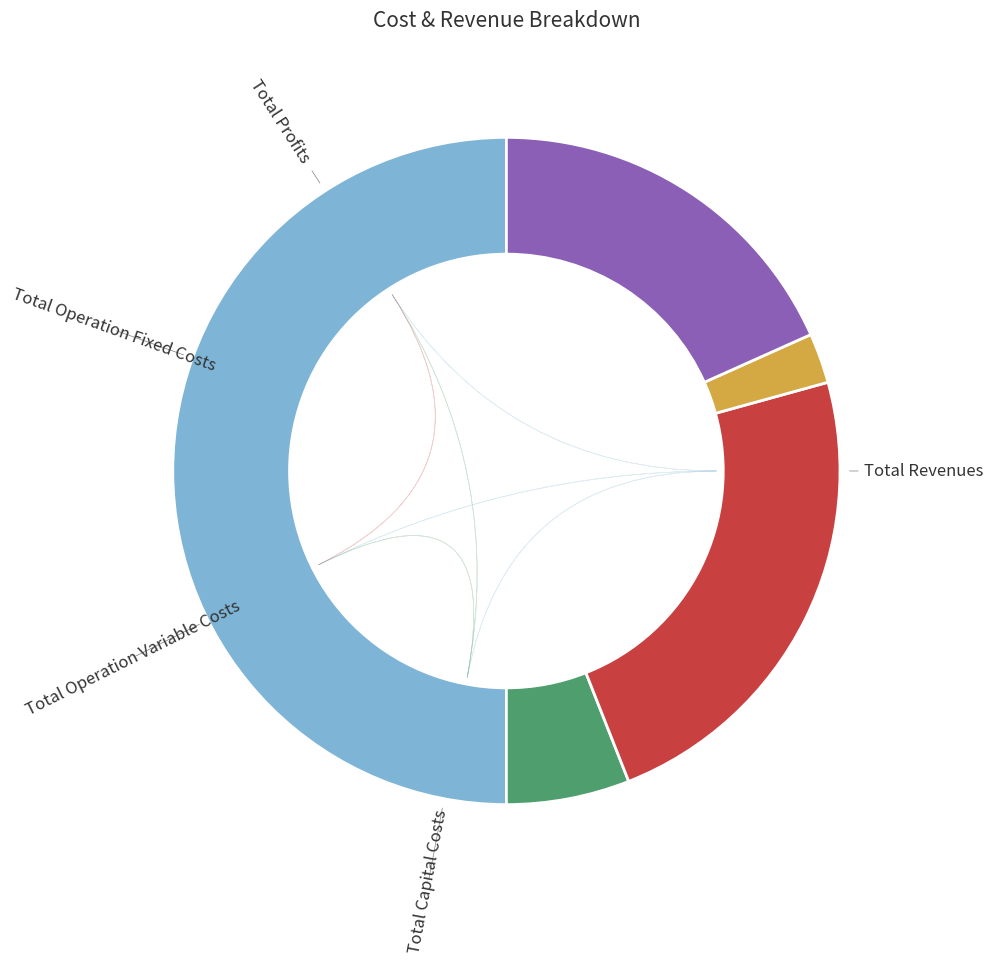

True or false: Total Revenues accounts for 38% of the total.

False